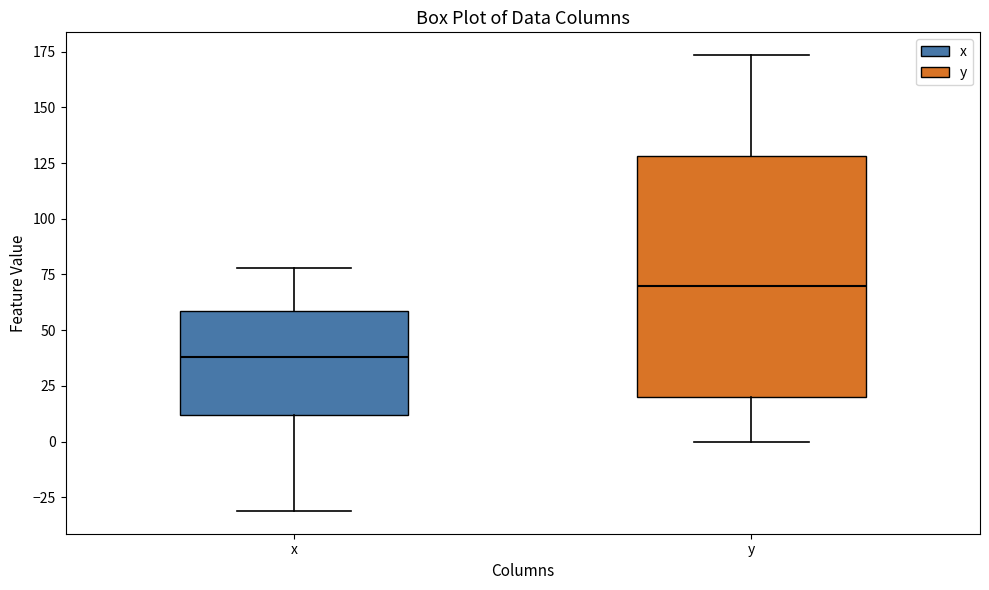

Reading left to right, transcribe this box plot: for each box, give where its median line is, the range the box spans, and where its two whiskers end, as read against the y-axis. The values are not printed on the chart, so give them approximately, as read against the axis.

x: median 40, box 10 to 60, whiskers -30 to 80
y: median 70, box 20 to 130, whiskers 0 to 175